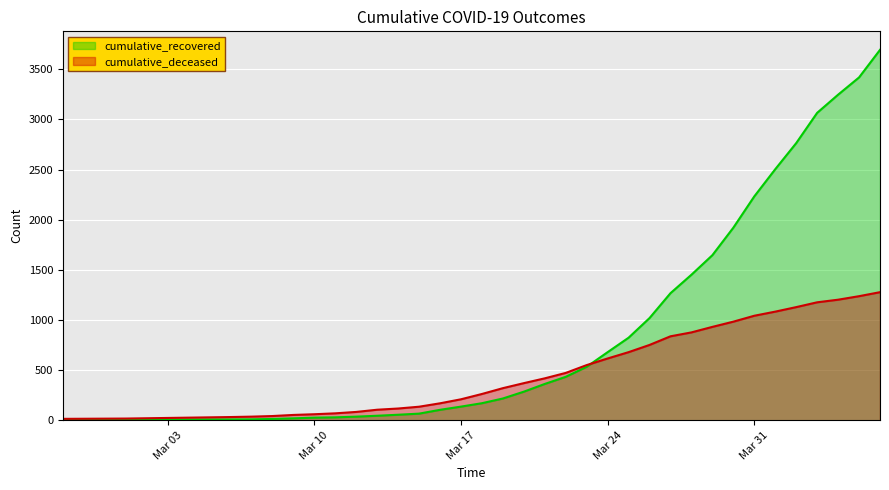

Which series has the largest range (max minus min)?

cumulative_recovered